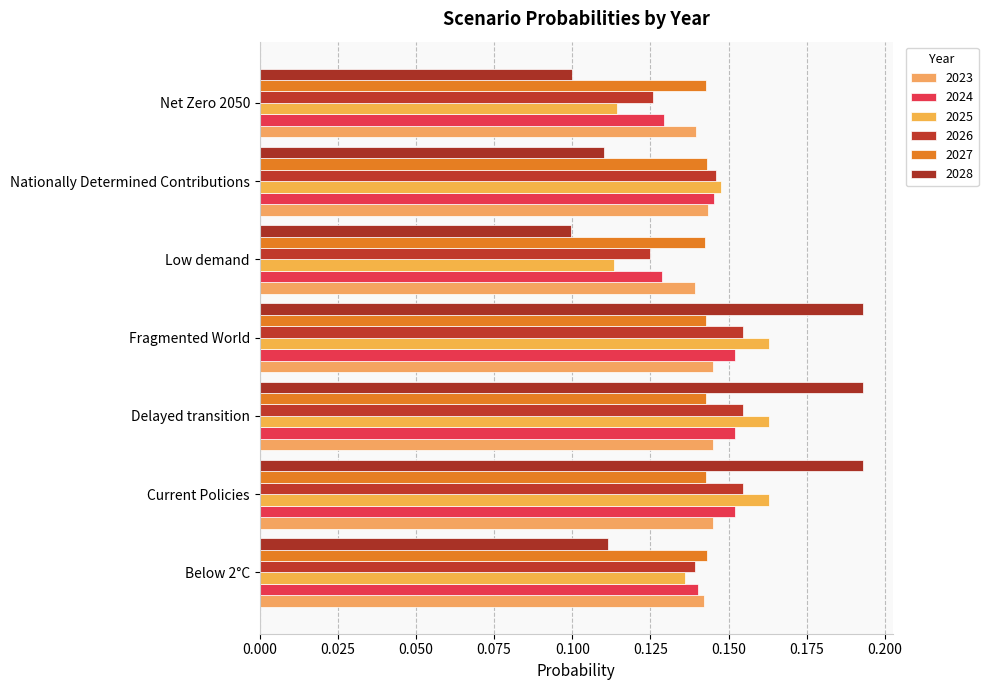

At which category is the sum across all series the highest?

Fragmented World